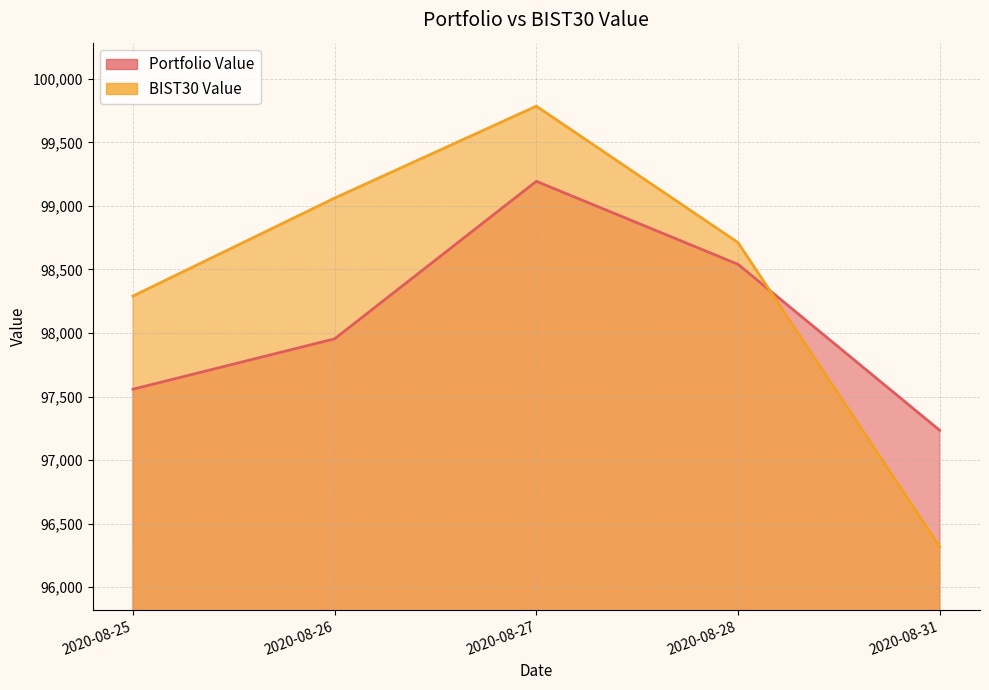

Which series ends up on top after the final intersection of Portfolio Value and BIST30 Value?

Portfolio Value